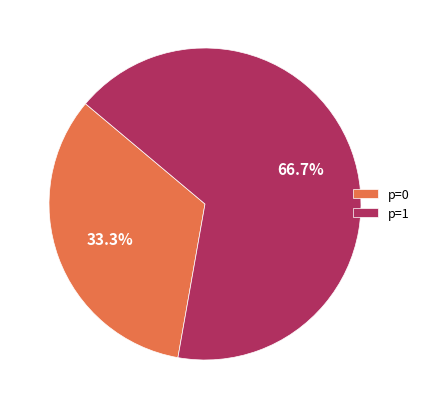

What portion of the pie excludes p=1?

33.3%